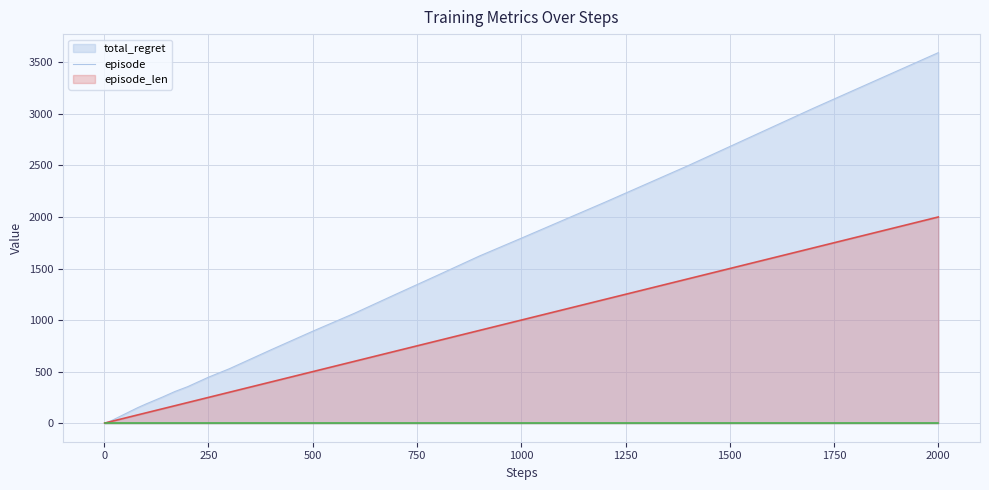

What is the minimum value for episode?

1